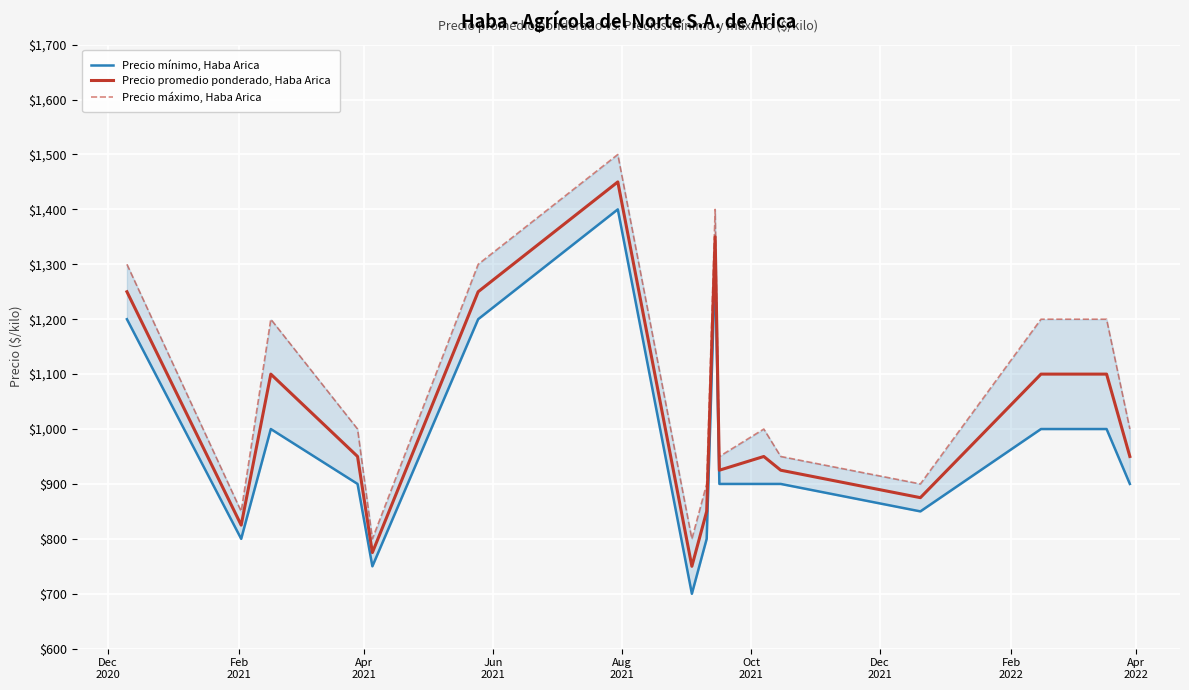

True or false: Precio promedio ponderado, Haba Arica and Precio máximo, Haba Arica intersect in this chart.

False